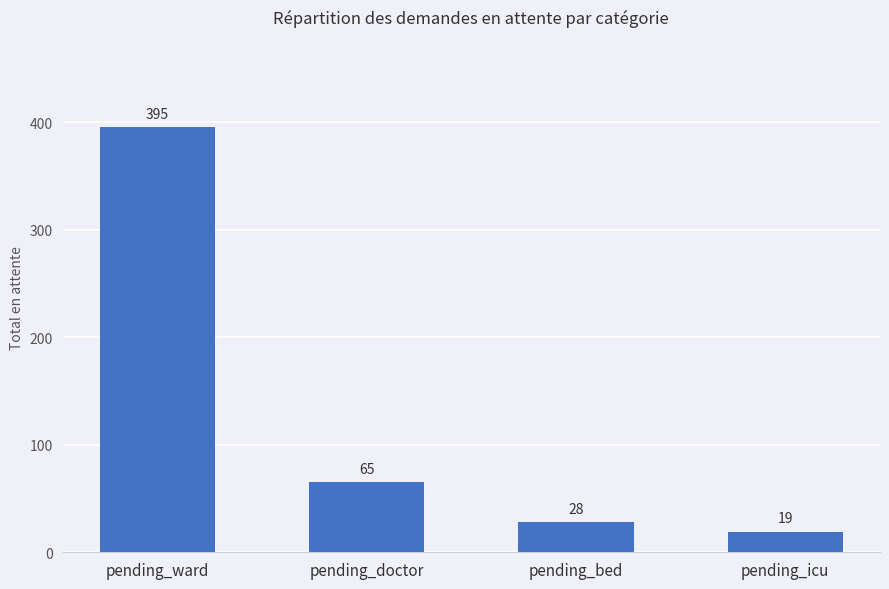

Count the number of categories in the chart.

4